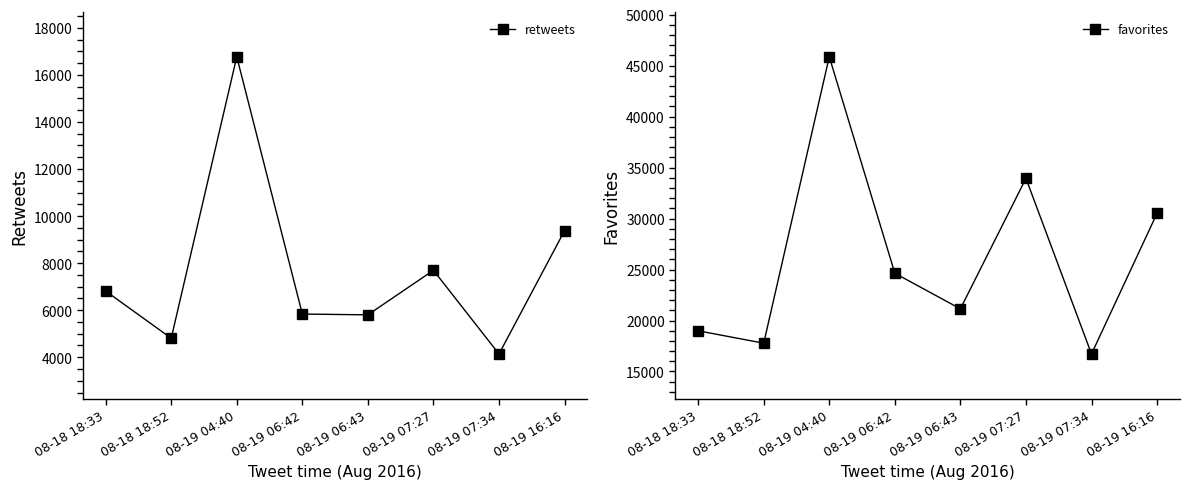

How many data points in retweets are less than 6812?

4